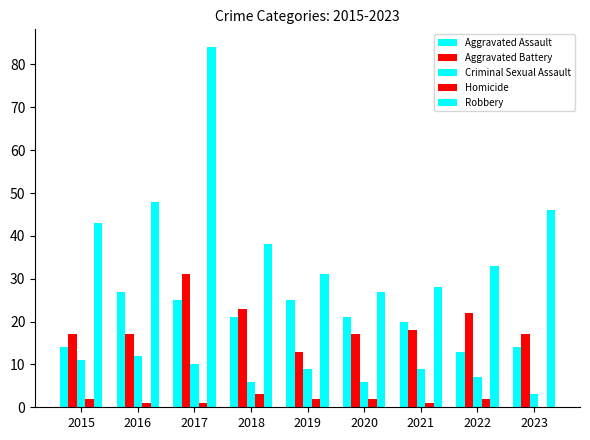

Are the bars horizontal?

No